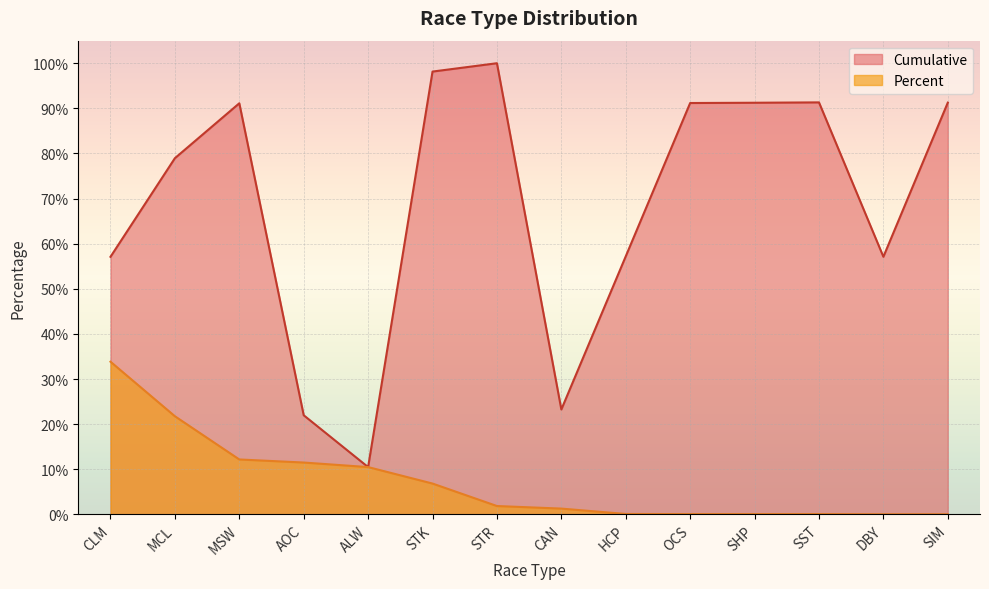

Is the value of Cumulative at MCL greater than the value of Percent at STK?

Yes